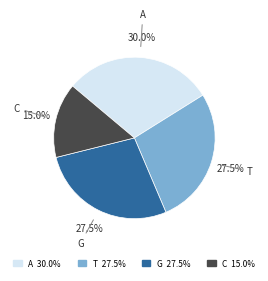

How many slices are in this pie chart?

4